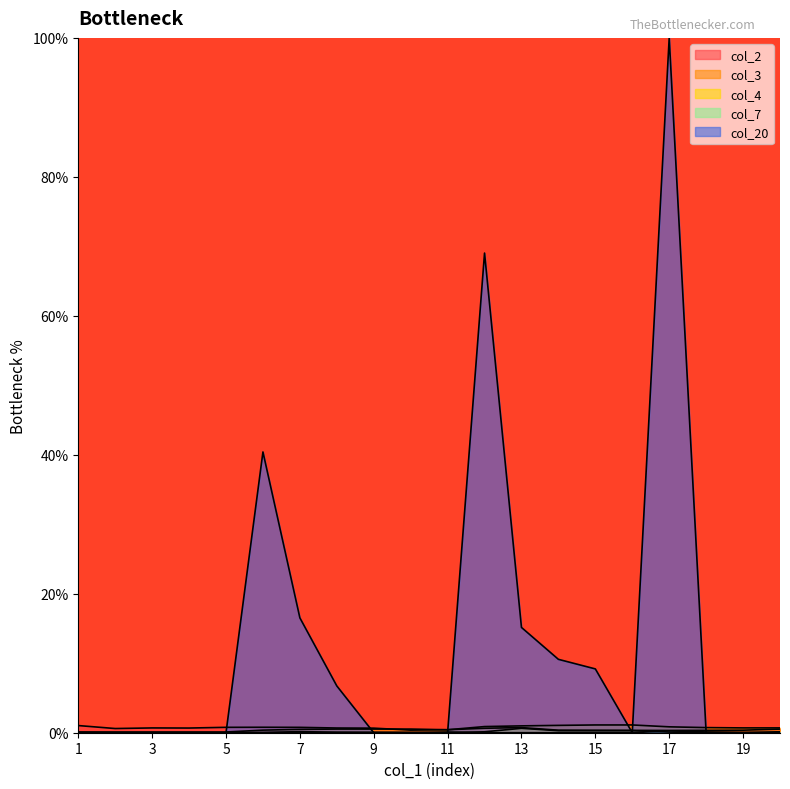

Which series changed the most between 3 and 15?

col_20